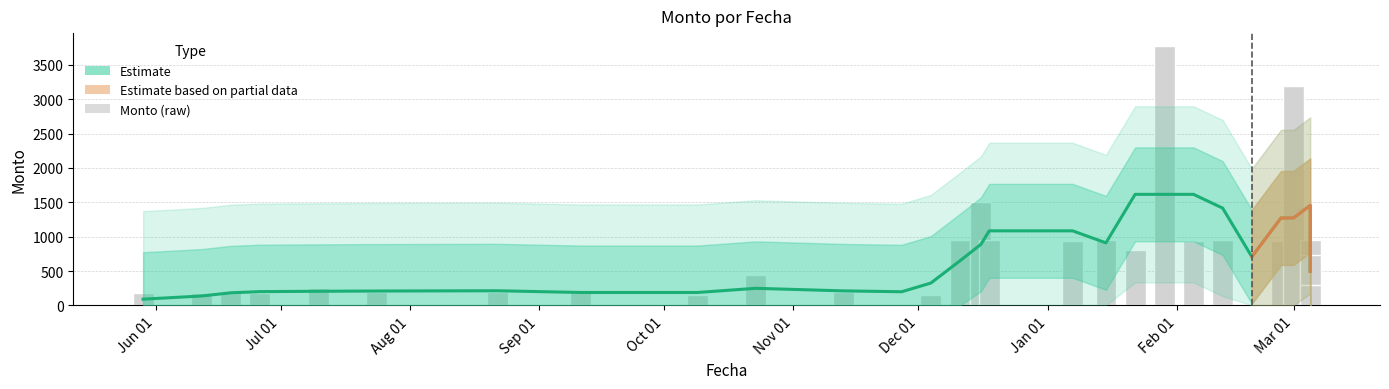

What is the label of the 18th bar from the left?

2023-01-07